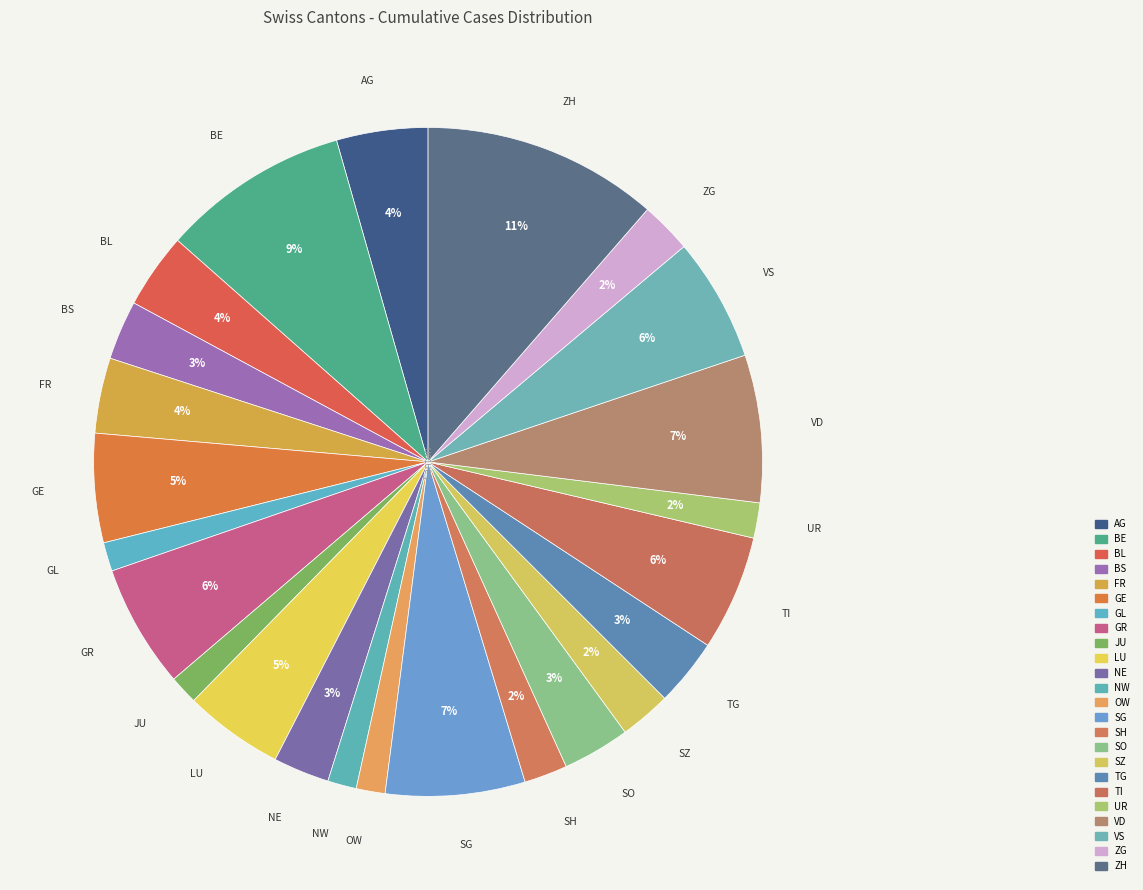

What is the ratio of the value at TI to the value at SH?

2.7